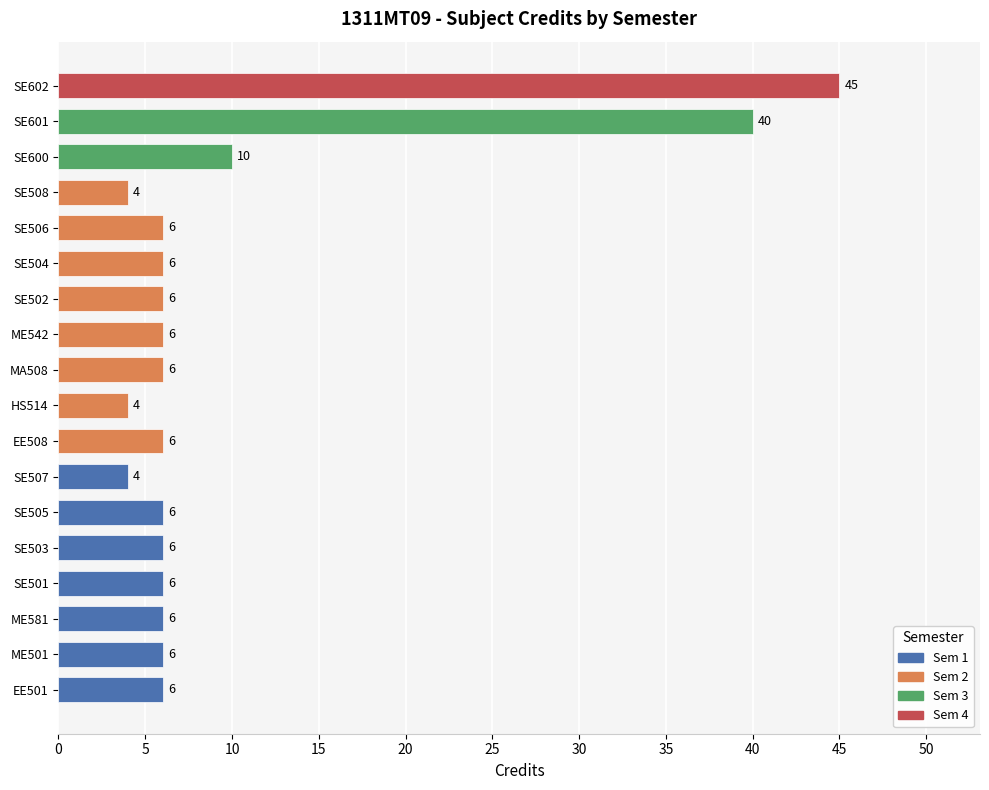

What is the difference between the maximum and second lowest values?

41